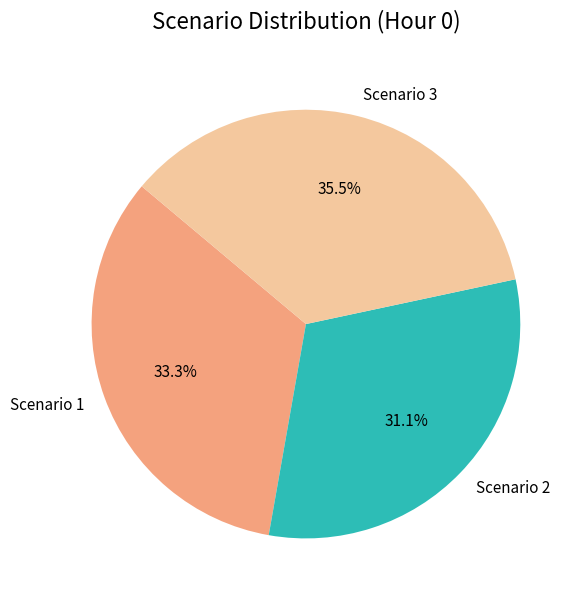

Which slice is the smallest?

Scenario 2